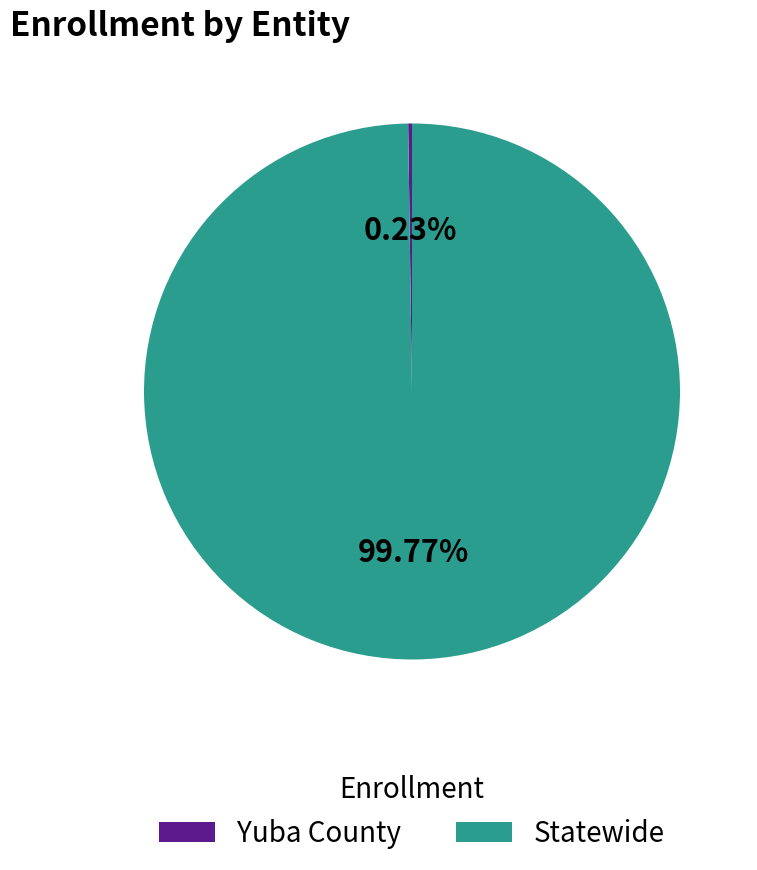

Which category has the biggest portion of the pie?

Statewide